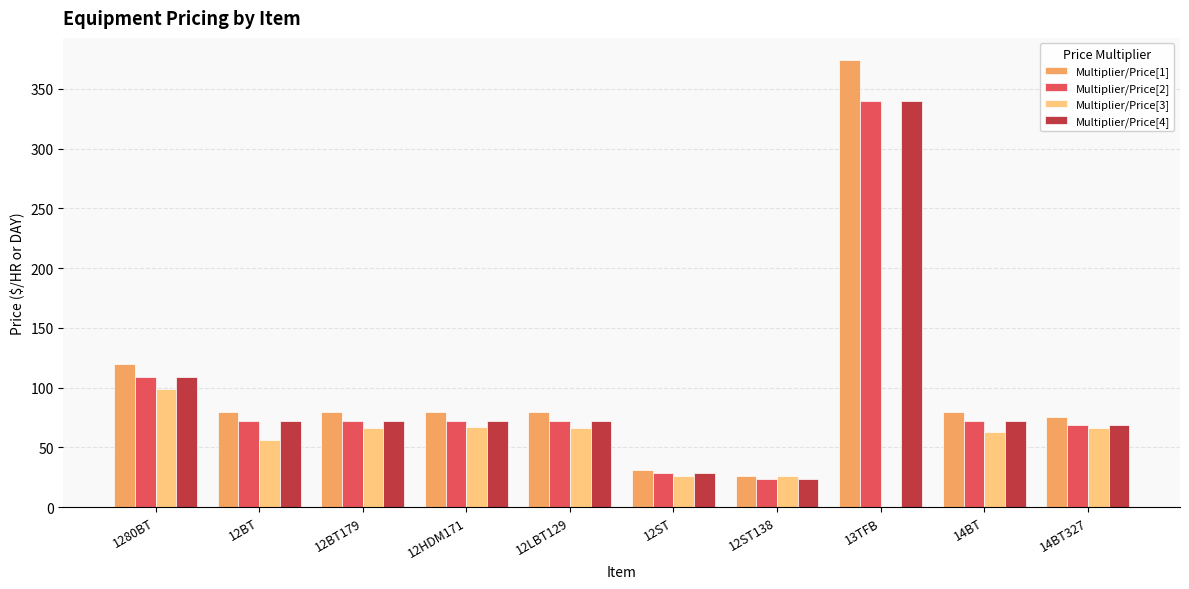

What is the total value across all series at 14BT327?

279.2